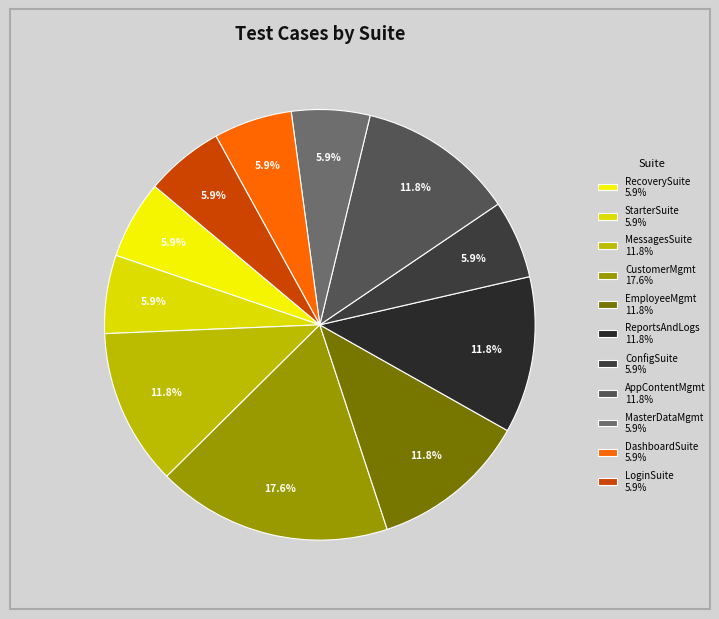

Which category has the smallest portion of the pie?

RecoverySuite